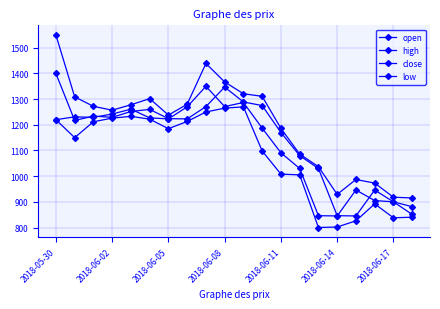

How many lines are shown in the chart?

4